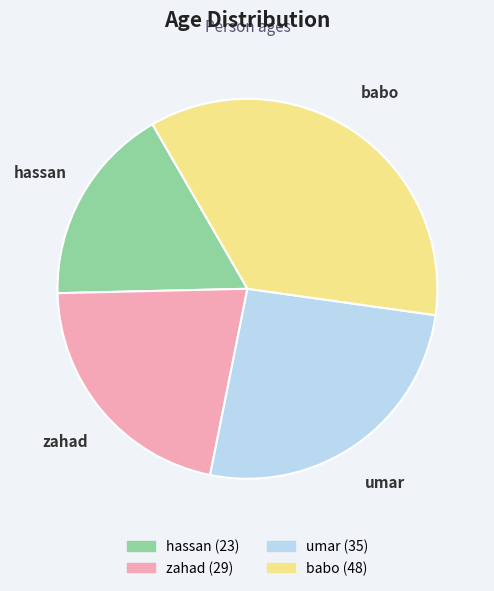

Approximately how many times larger is the value at hassan compared to babo?

0.5